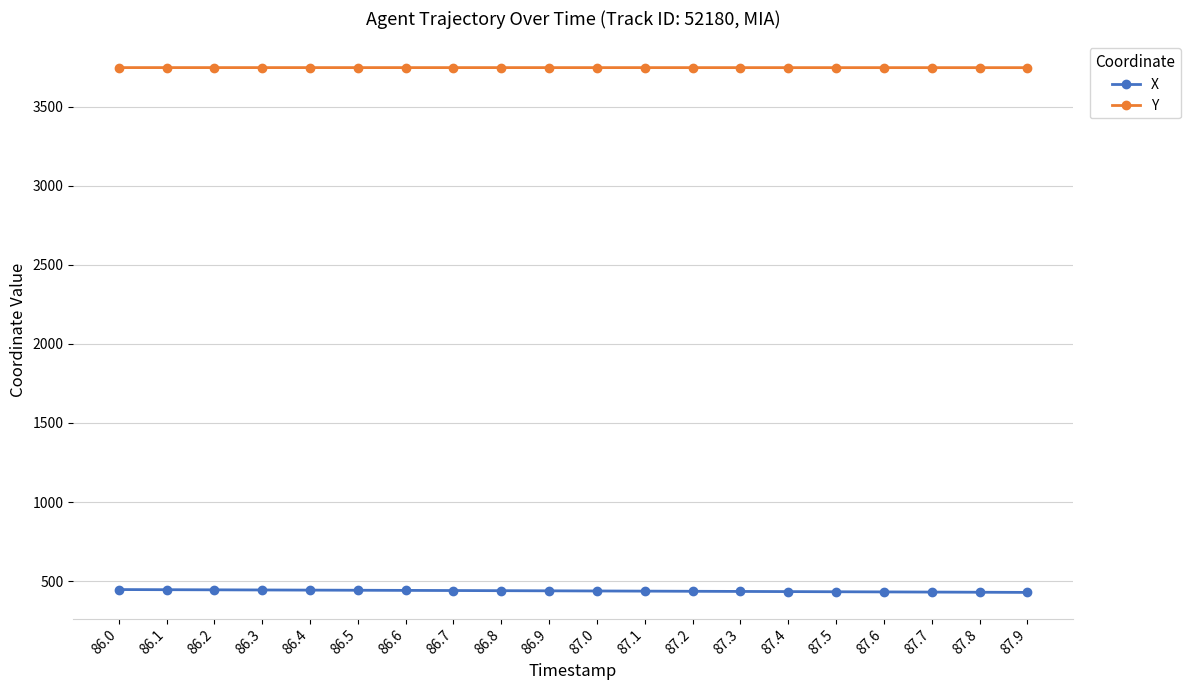

What is the sum of the X values at 86.0 and 87.6?

879.6